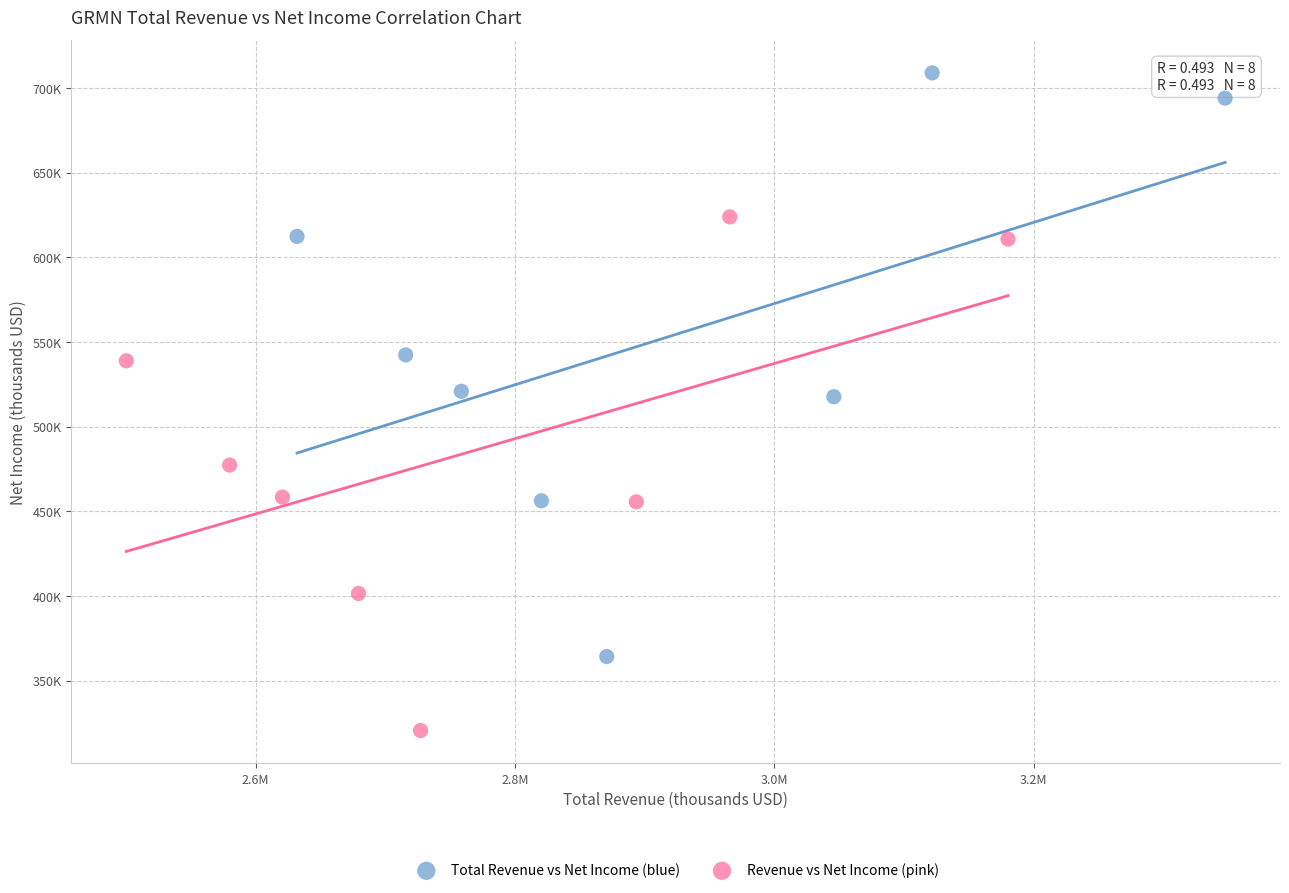

What are all the series names shown in the legend?

Total Revenue vs Net Income (blue), Revenue vs Net Income (pink)